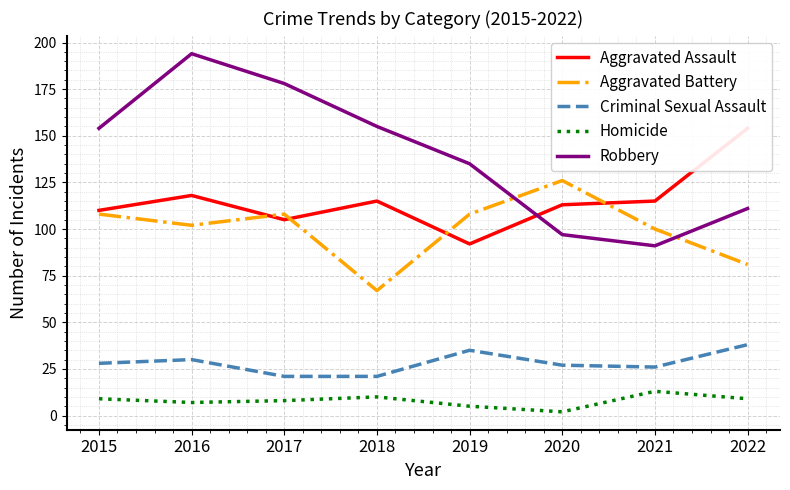

Read the Aggravated Battery value at 2021.

100